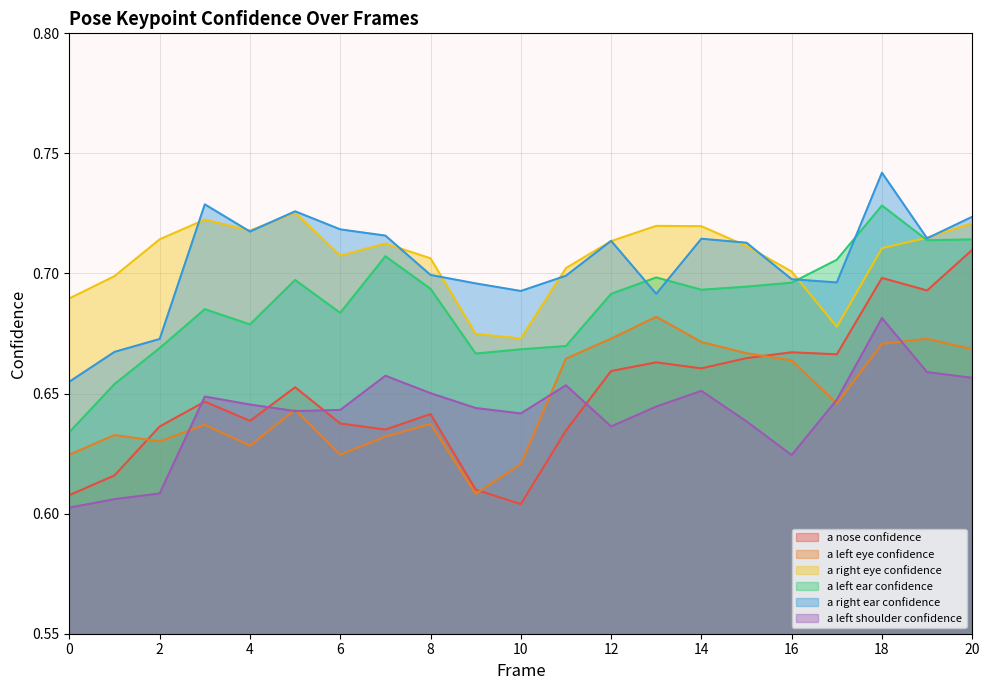

What is the sum of the a_left_eye_confidence values at 11 and 15?

1.3